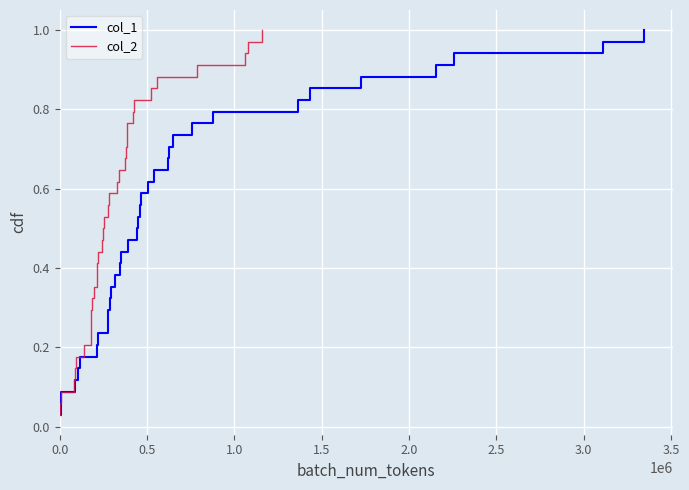

What is the maximum value shown in the chart?

1.0